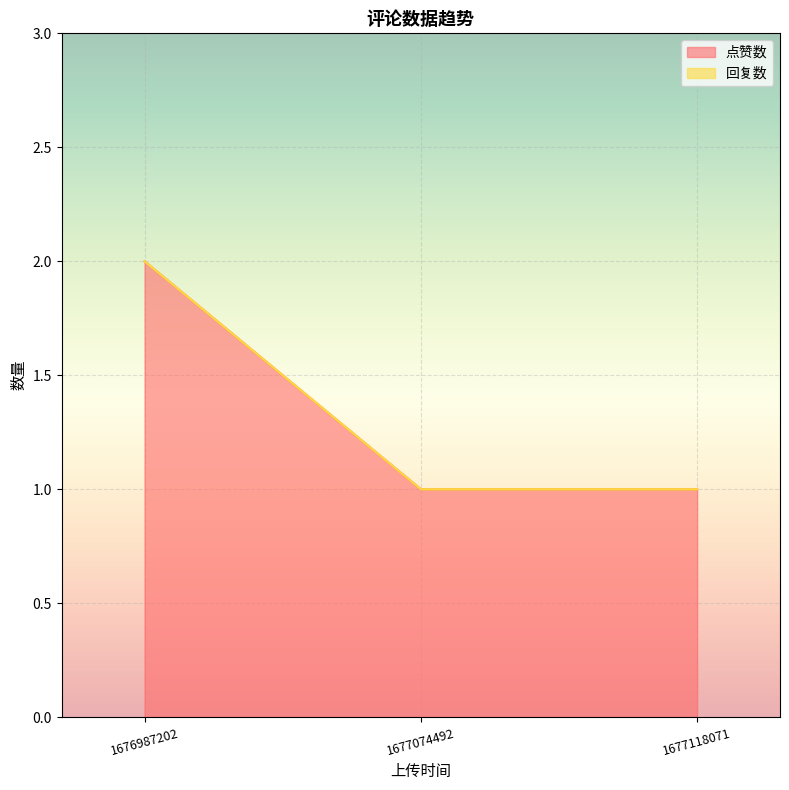

At how many categories does at least one series exceed 1?

1